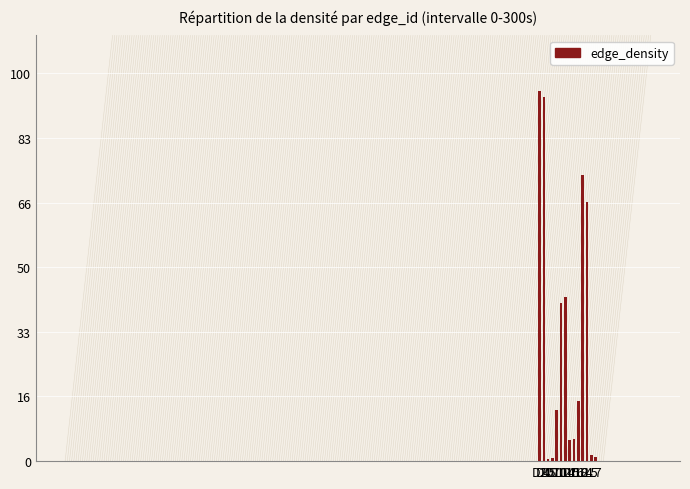

Where does the data first go above 15?

D2